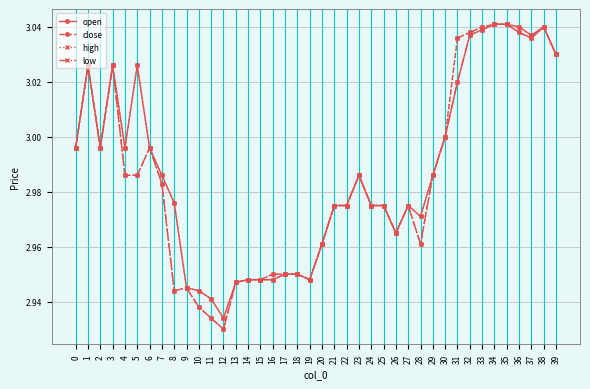

Where is the first local minimum for high?

2